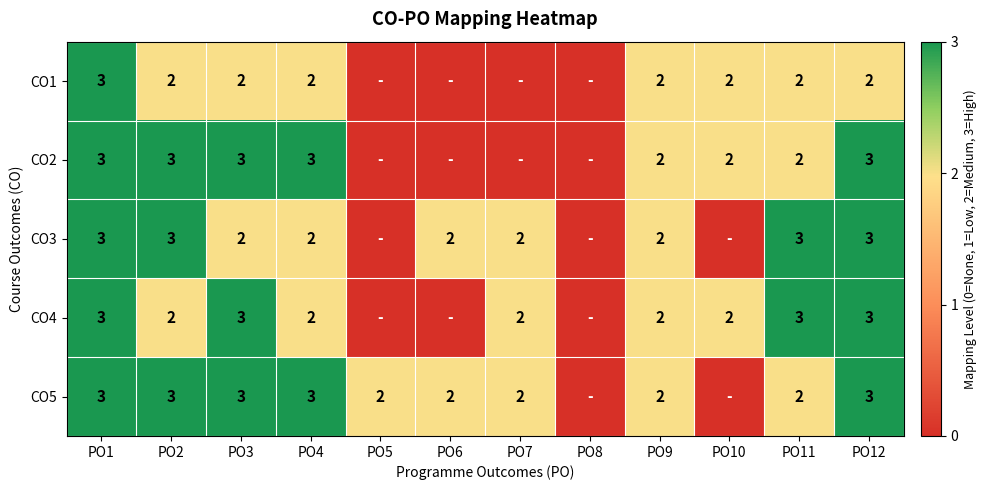

The value of CO5 at PO1 is 5. True or false?

False